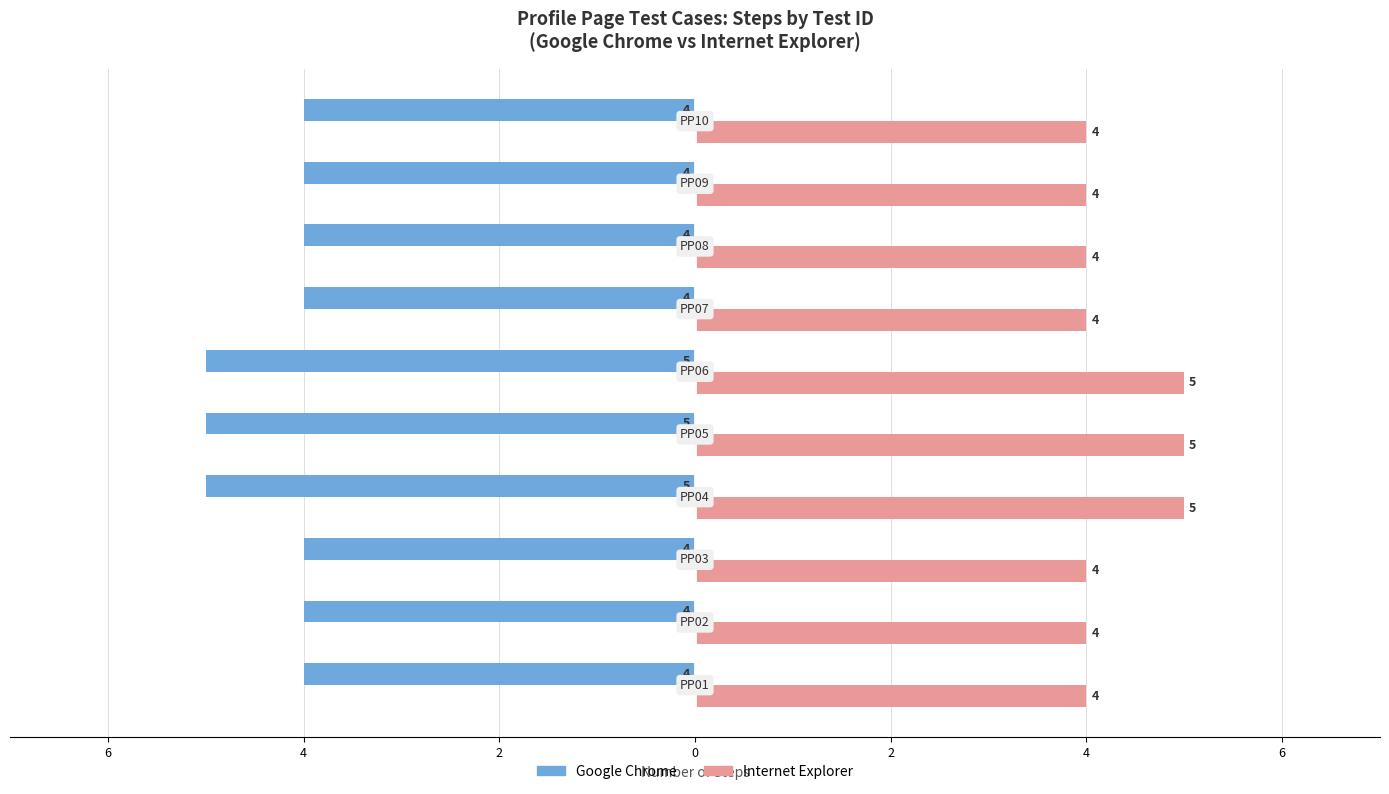

What is the value of the Internet Explorer bar at the 9th from the left?

4